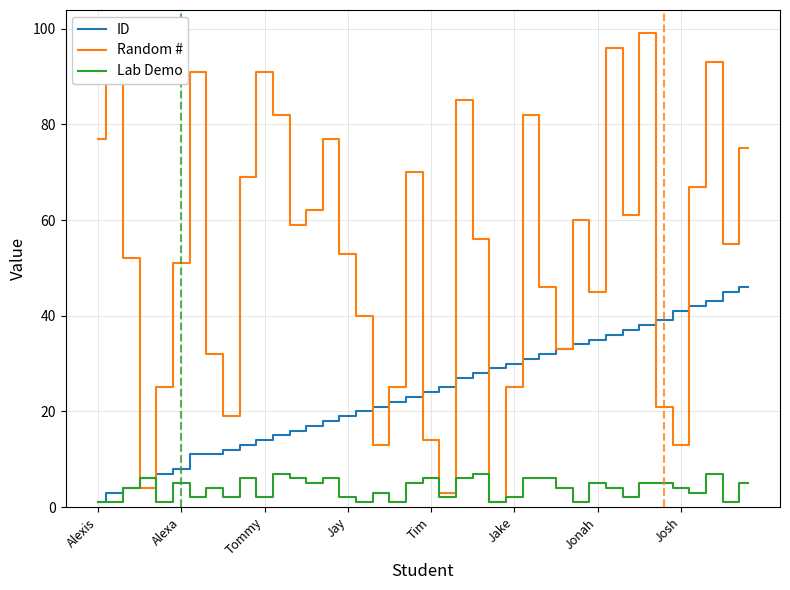

Reading left to right, extract all data points from this chart.

ID: 1	3	4	6	7	8	11	11	12	13	14	15	16	17	18	19	20	21	22	23	24	25	27	28	29	30	31	32	33	34	35	36	37	38	39	41	42	43	45	46
Random #: 77	96	52	4	25	51	91	32	19	69	91	82	59	62	77	53	40	13	25	70	14	3	85	56	1	25	82	46	33	60	45	96	61	99	21	13	67	93	55	75
Lab Demo: 1	1	4	6	1	5	2	4	2	6	2	7	6	5	6	2	1	3	1	5	6	2	6	7	1	2	6	6	4	1	5	4	2	5	5	4	3	7	1	5